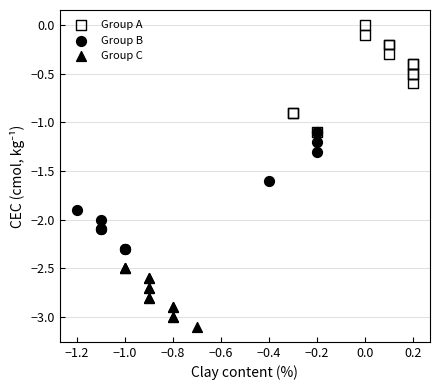

Which series contains the lowest Y value?

Group C